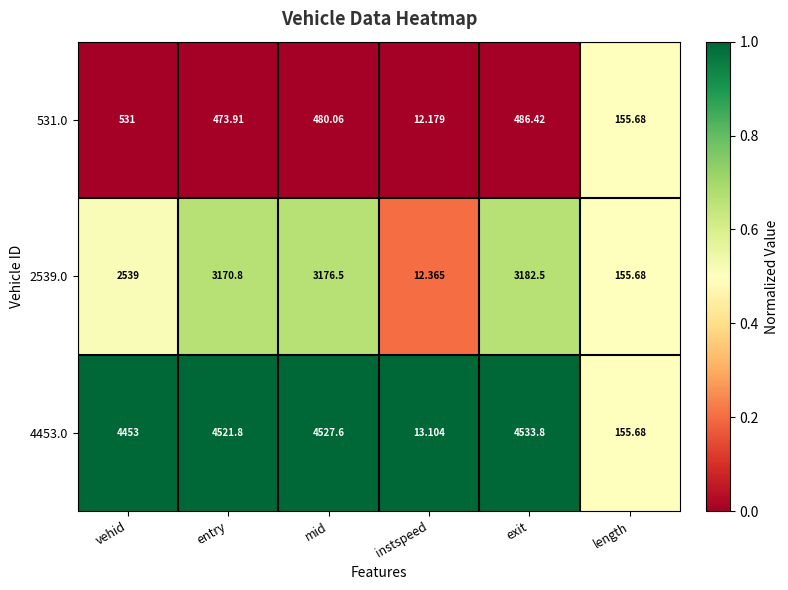

At mid, list the series in order from largest to smallest.

4453.0, 2539.0, 531.0